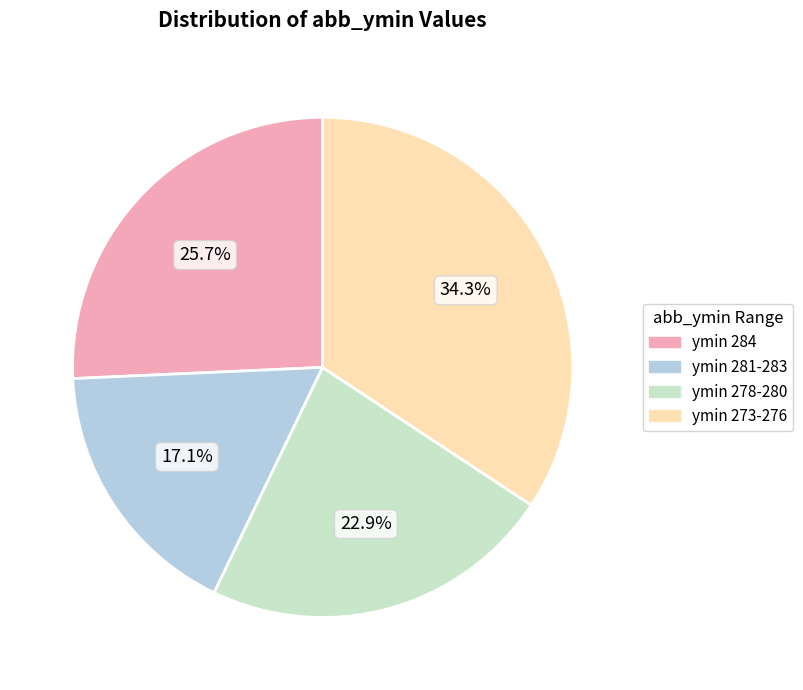

To the nearest percent, what is the difference between the largest and smallest slice percentages?

17%